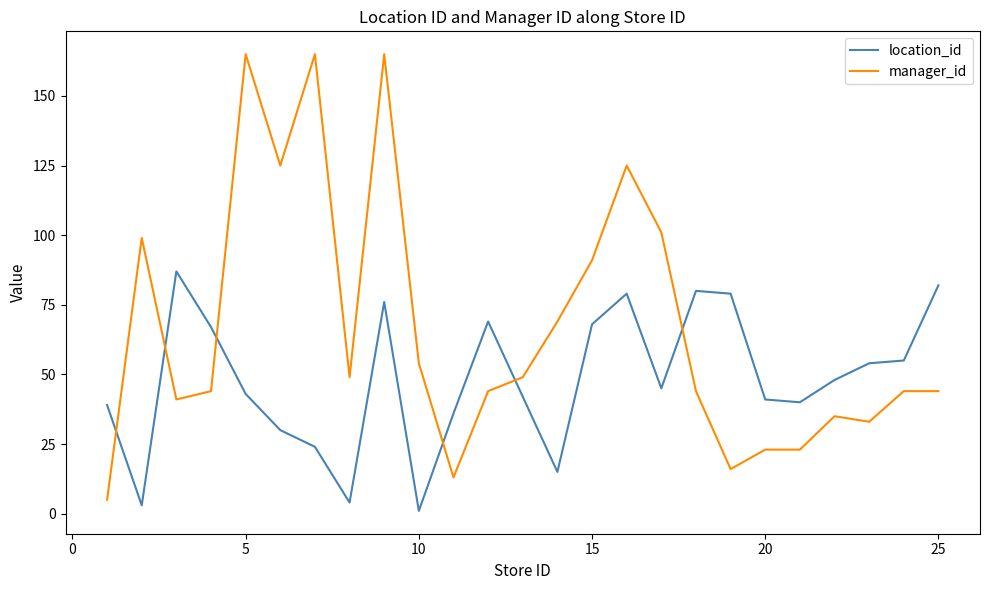

What is the average value of the manager_id series?

67